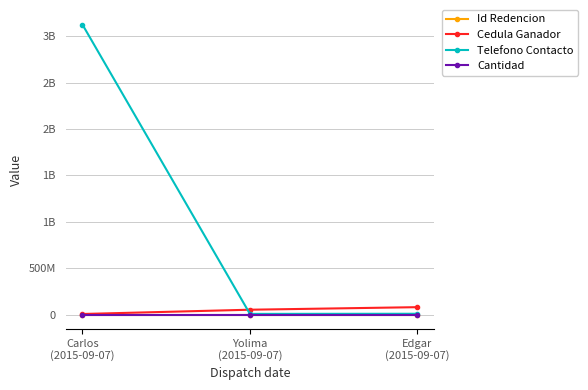

What is the label of the 2nd point from the left?

Yolima
(2015-09-07)